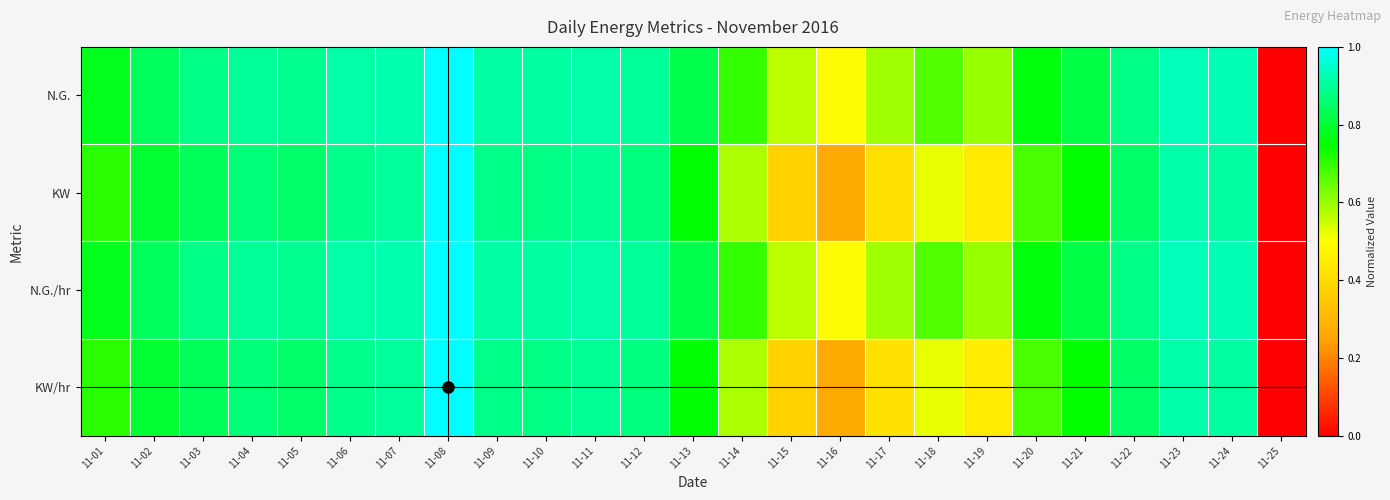

What is the total value across all series at 11-21?

3.1